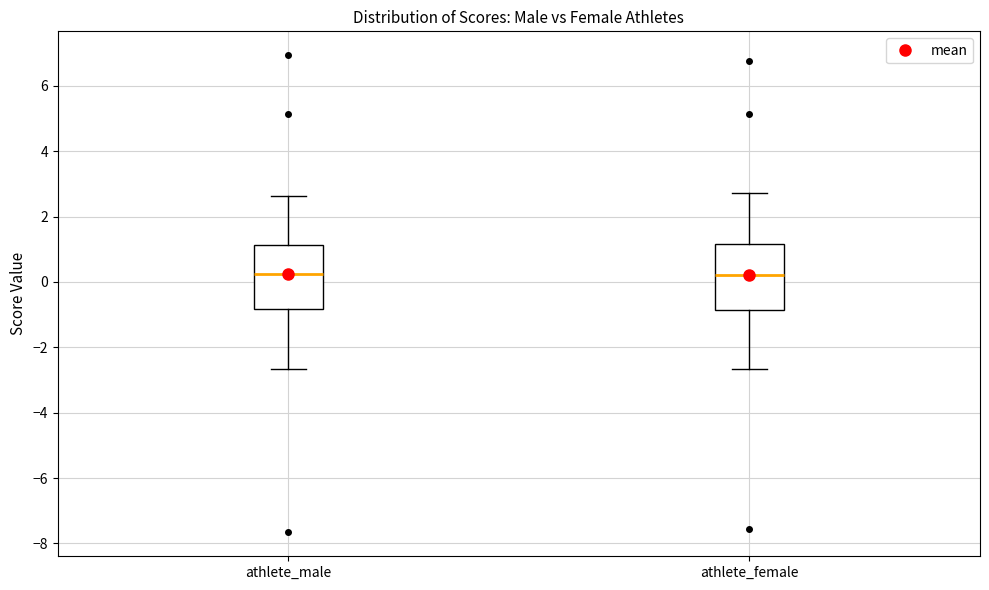

Reading left to right, transcribe this box plot: for each box, give where its median line is, the range the box spans, and where its two whiskers end, as read against the y-axis. The values are not printed on the chart, so give them approximately, as read against the axis.

athlete_male: median 0.2, box -0.8 to 1.2, whiskers -2.6 to 2.6
athlete_female: median 0.2, box -0.8 to 1.2, whiskers -2.6 to 2.8